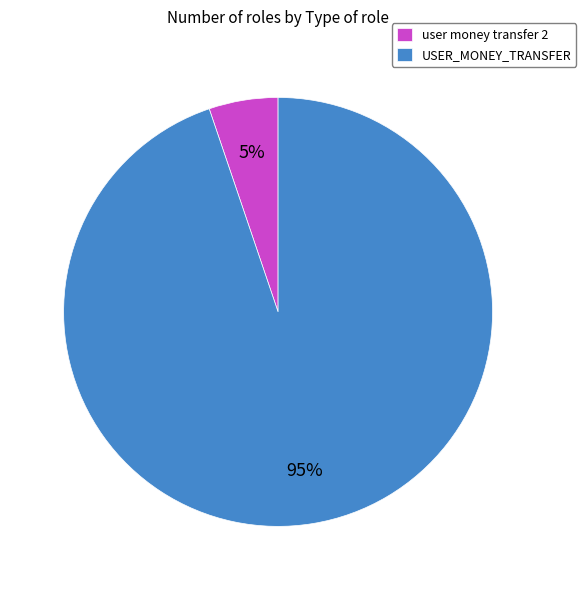

To the nearest percent, what is the difference between the largest and smallest slice percentages?

90%